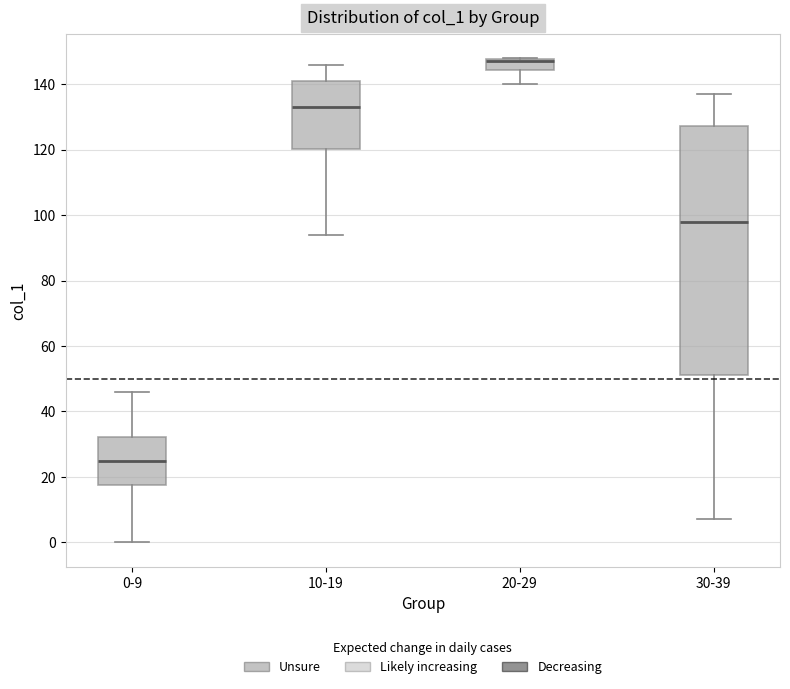

Which box is the tallest, from its lower edge to its upper edge?

30-39